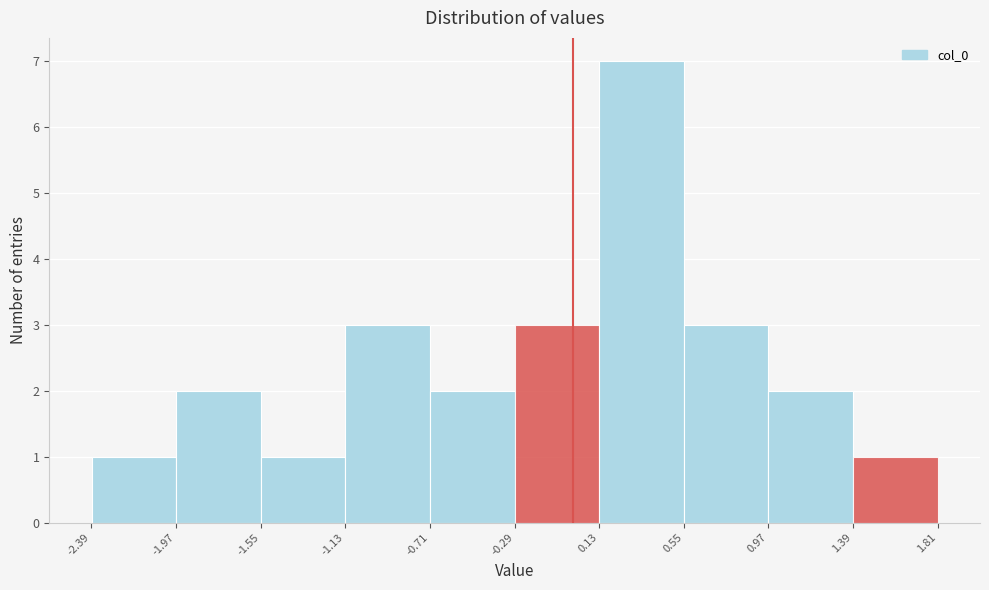

How tall is the bar that spans -0.30 to 0.15 on the x-axis? Neither the bar edges nor the heights are printed on the chart, so give them approximately, as read against the axes.

3